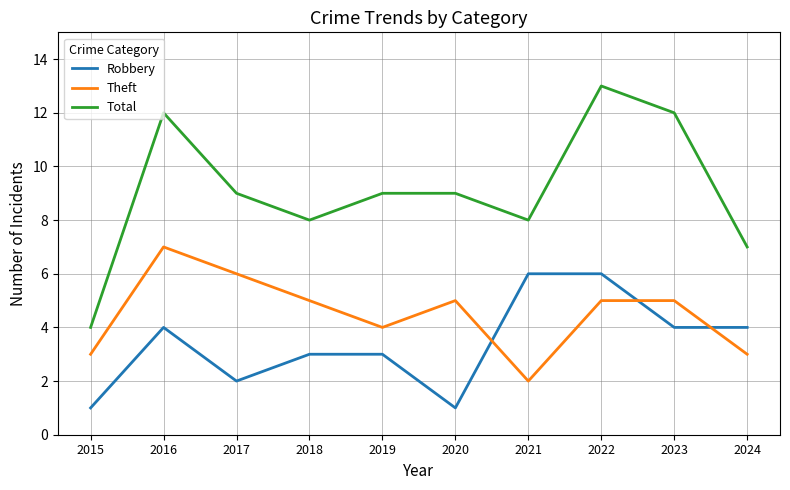

The value of Total at 2019 is 14. True or false?

False